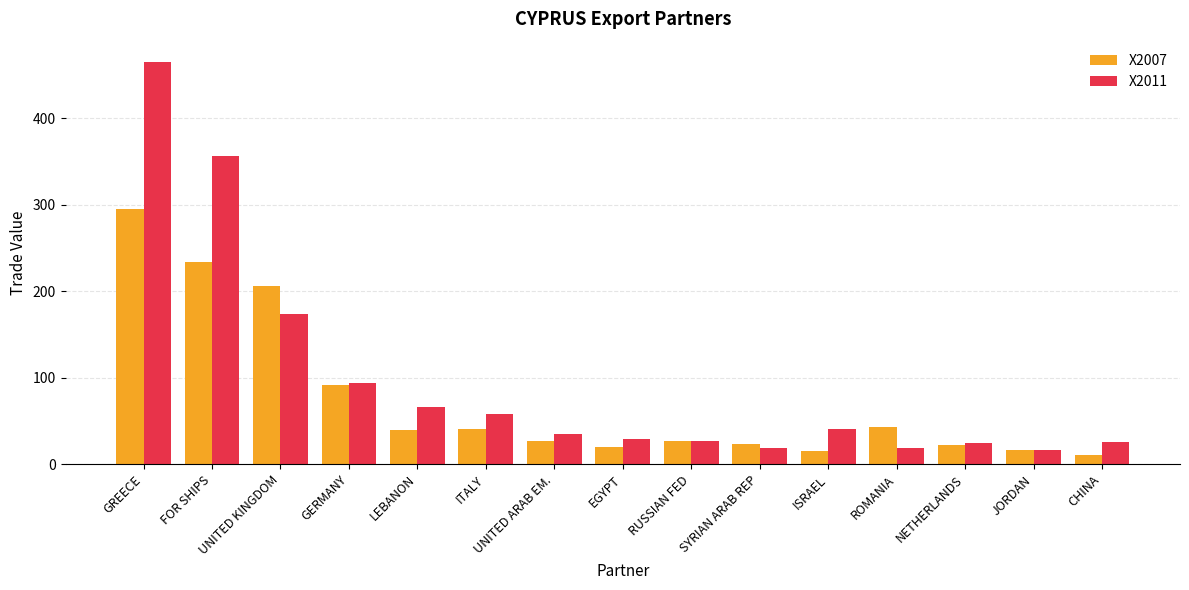

What is the difference between the highest and lowest values at FOR SHIPS?

123